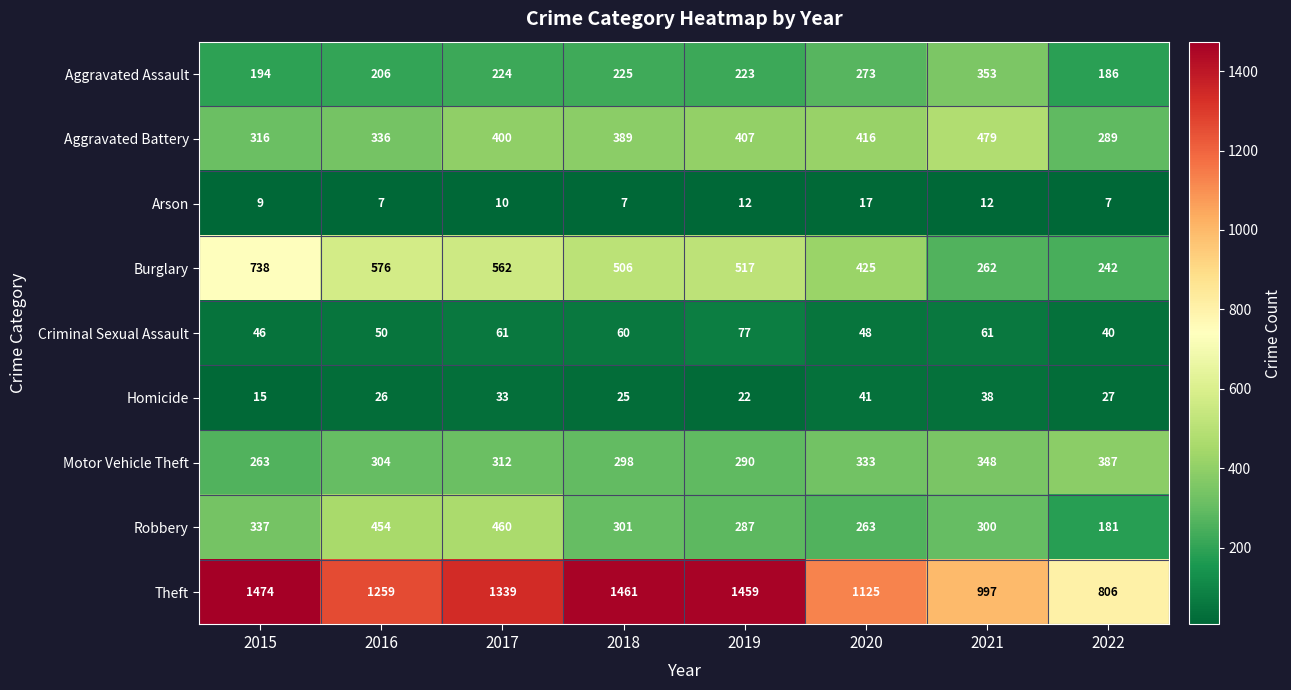

What is the difference between the highest and lowest values at 2017?

1329